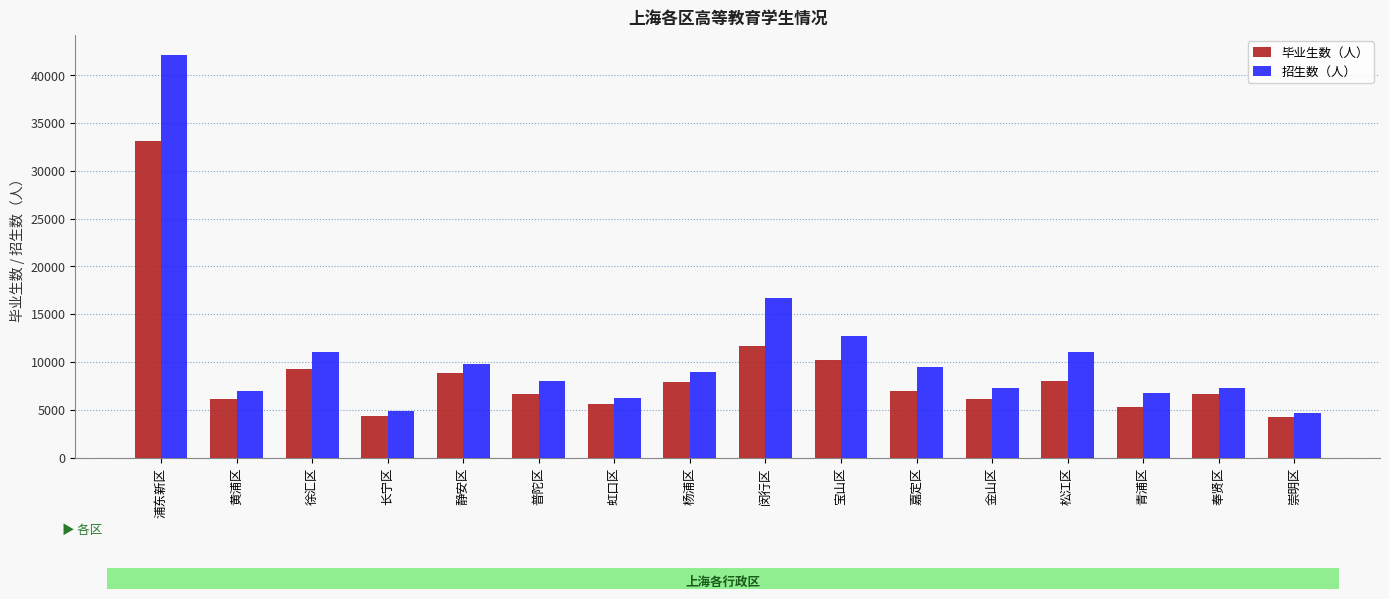

Which series has the widest spread of values?

招生数（人）